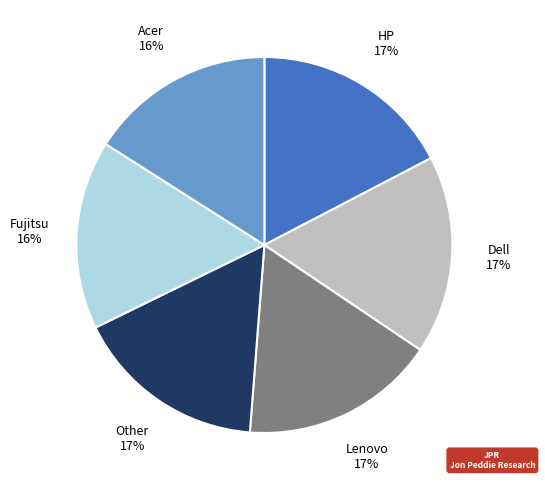

How many segments does this pie chart have?

6